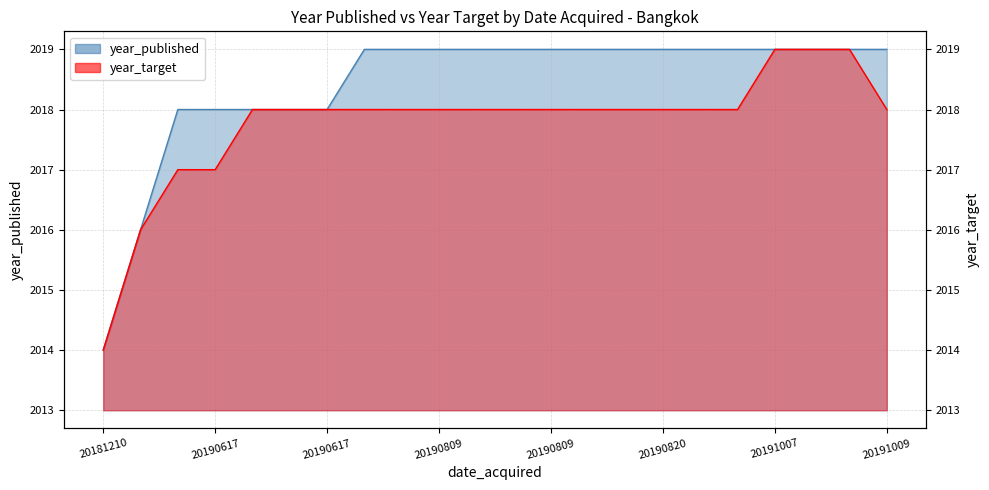

Which series has the largest total across all categories?

year_published